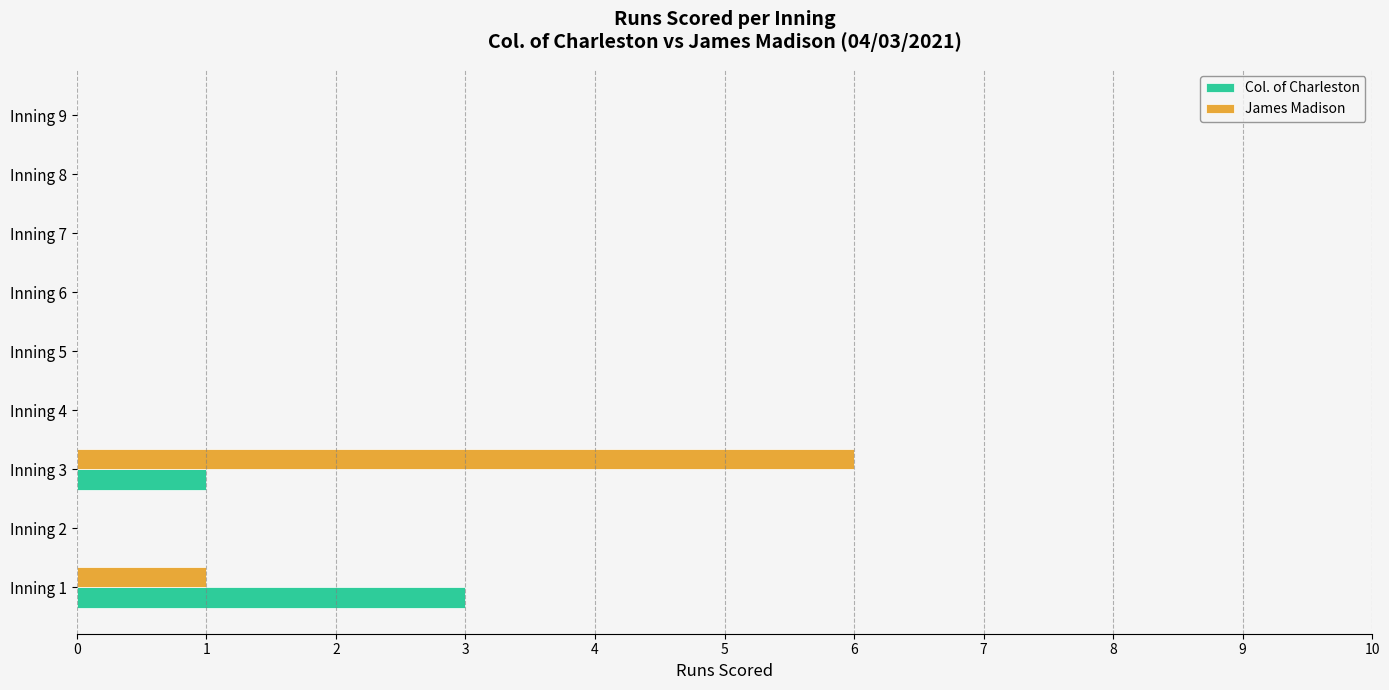

At which category is the sum across all series the highest?

Inning 3